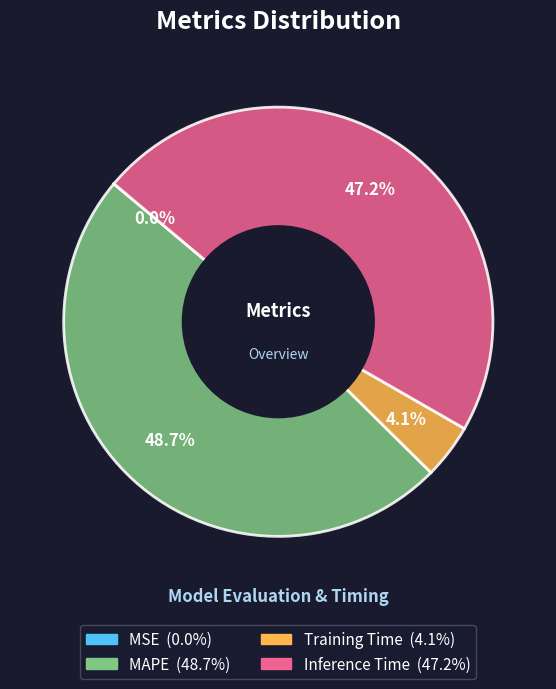

Is there any slice that represents more than half of the pie?

No